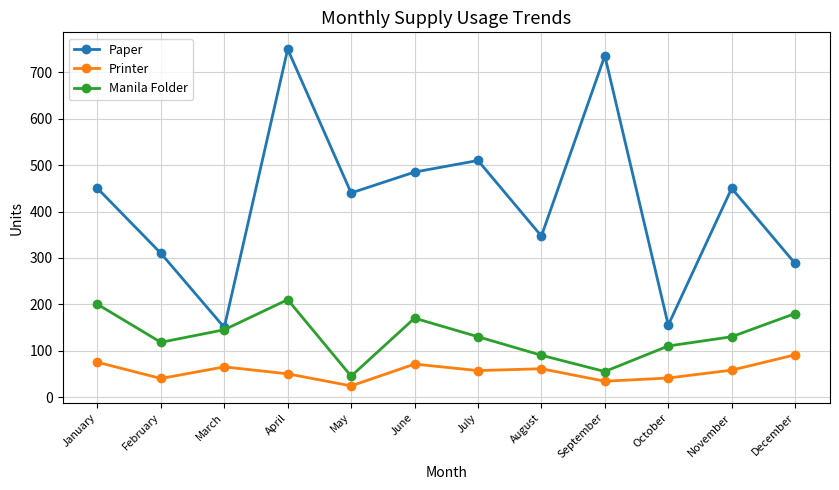

What is the spread (max minus min) of values at January?

375